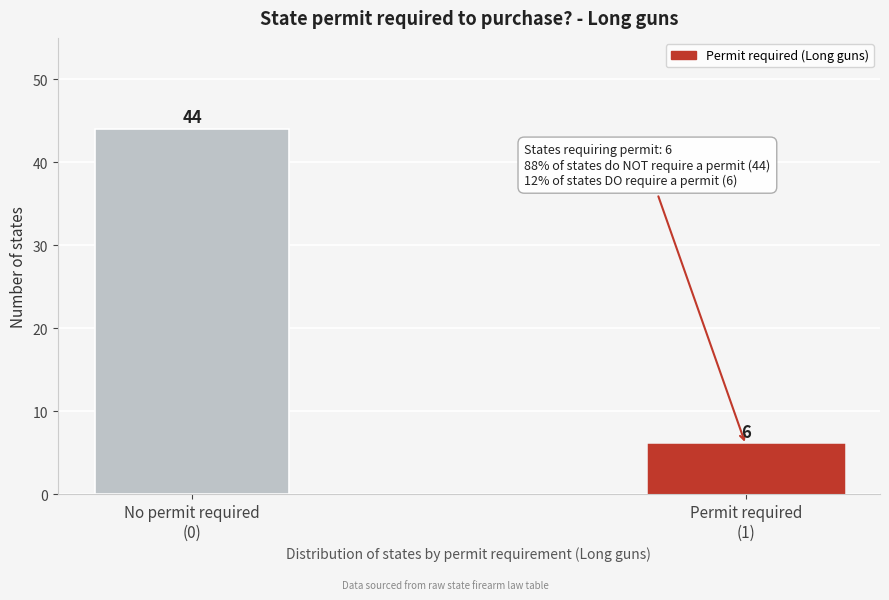

Reading left to right, extract all data points from this chart.

44	6